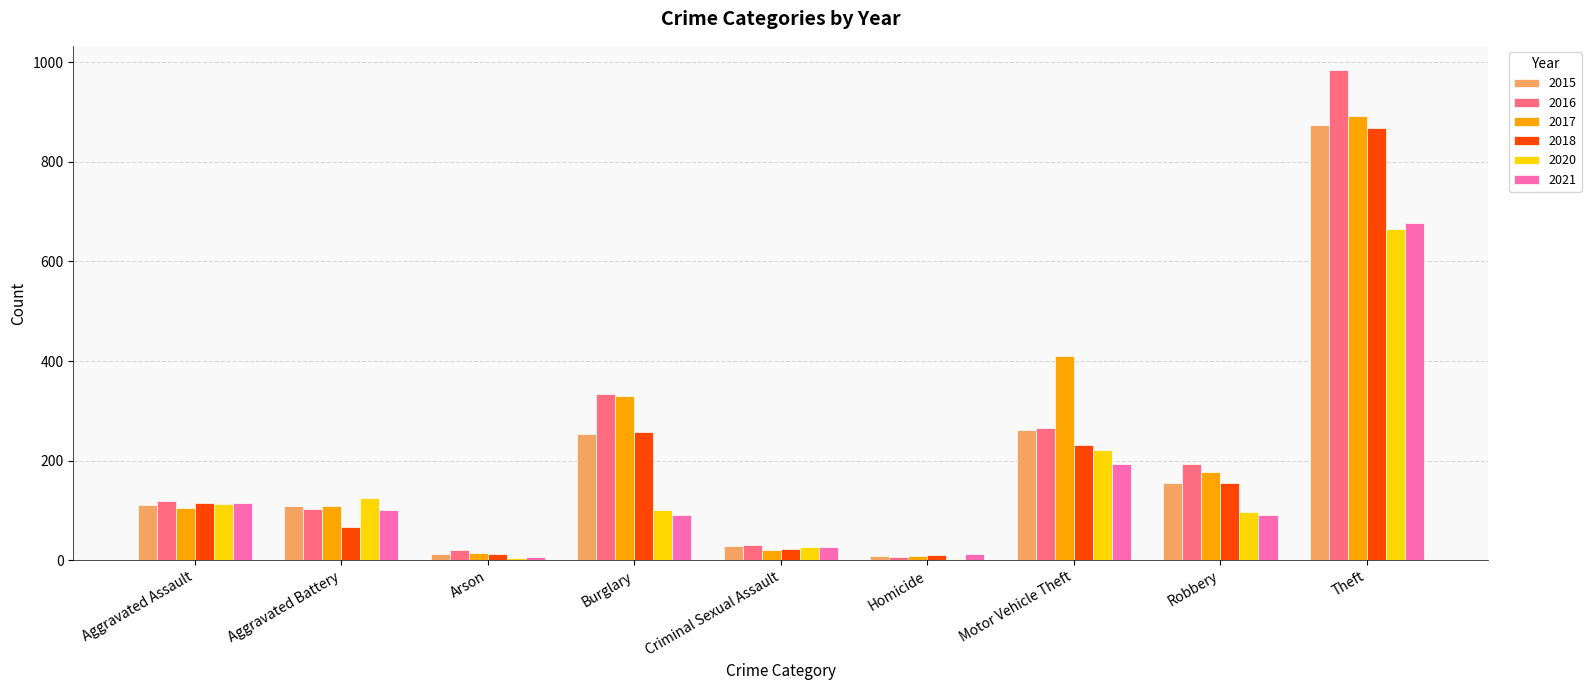

What are all the series names shown in the legend?

2015, 2016, 2017, 2018, 2020, 2021